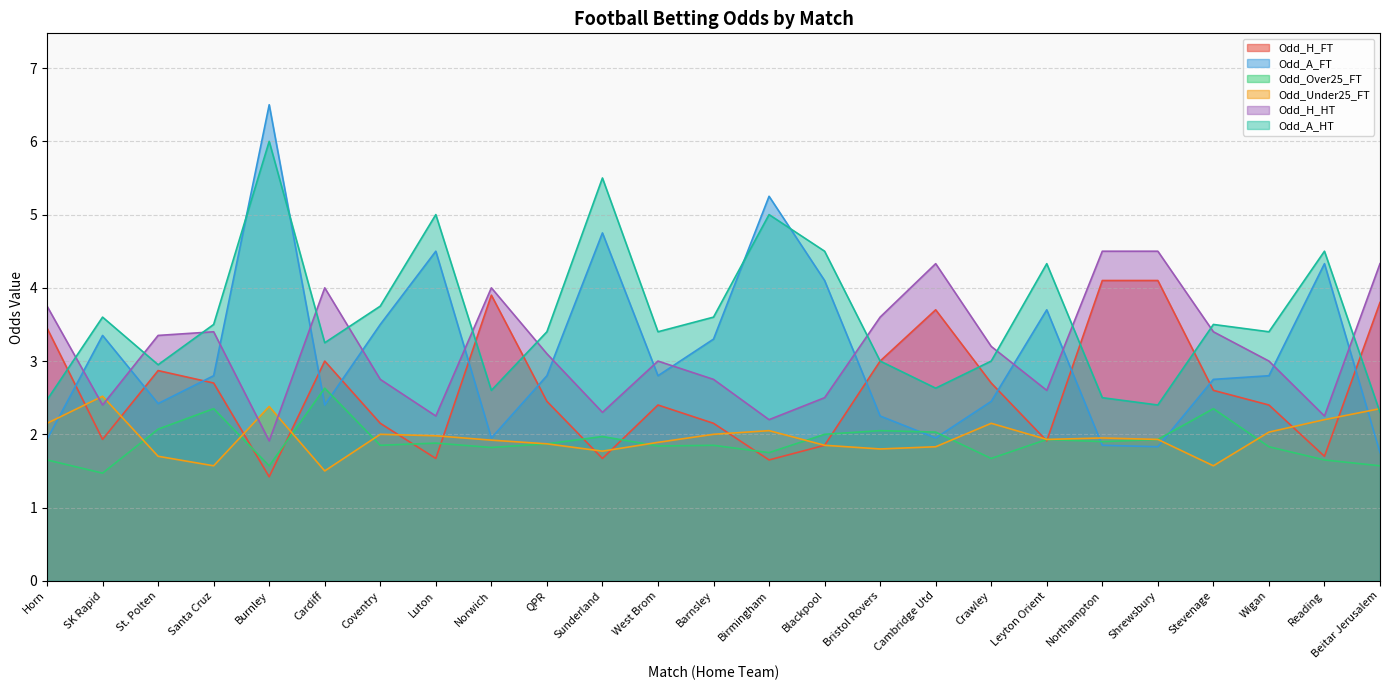

The Odd_H_HT series shows 4.5 at Santa Cruz. True or false?

False